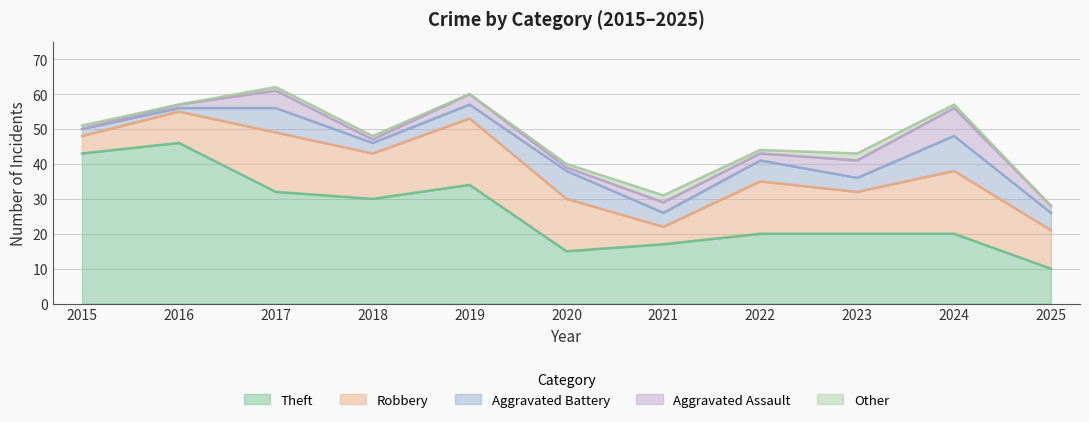

Between 2020 and 2025, which series saw the biggest shift?

Theft